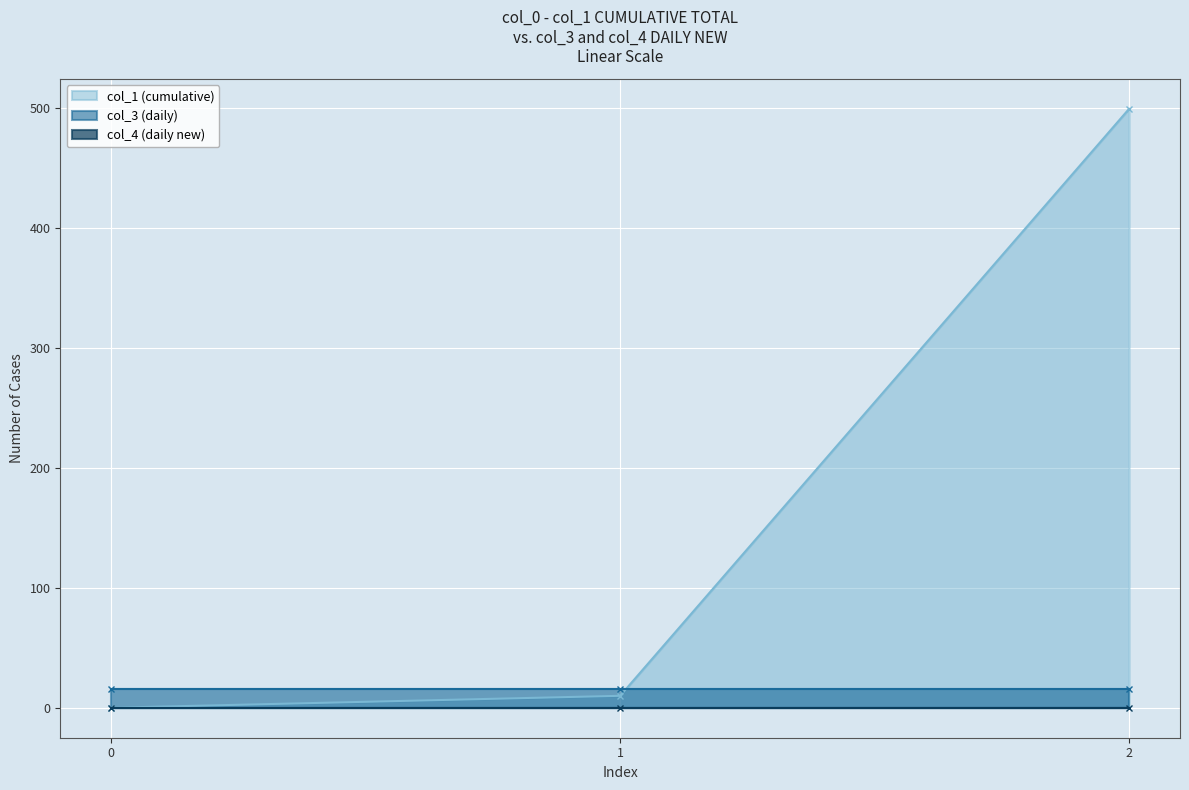

The value of col_1 (cumulative) at 2 is 181.2. True or false?

False